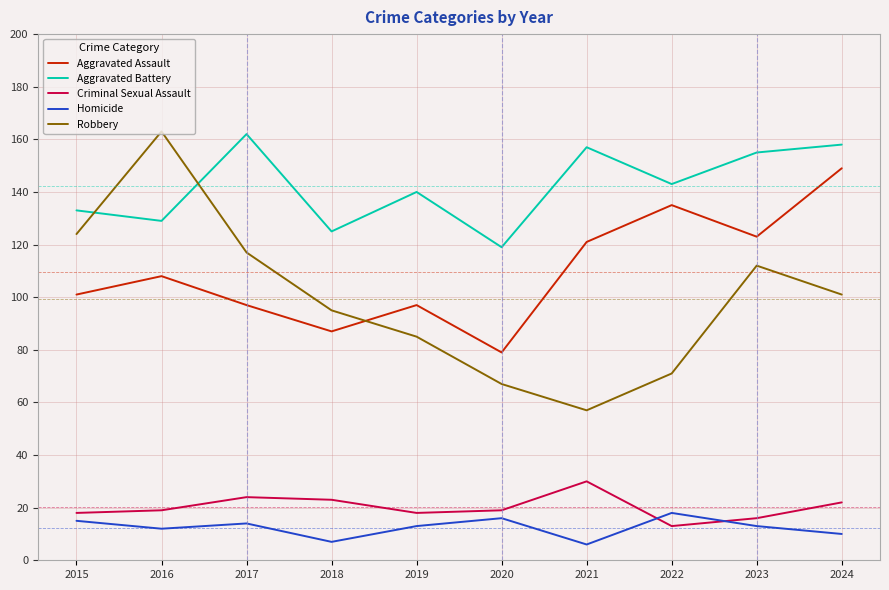

Is the value of Criminal Sexual Assault at 2024 greater than the value of Robbery at 2019?

No